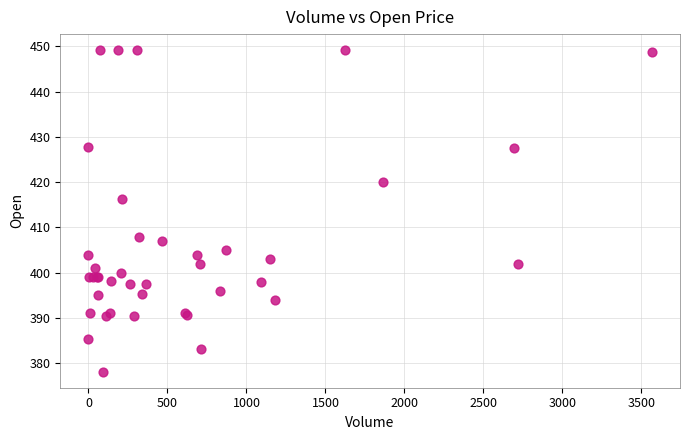

What Y value in the scatter plot is closest to 413?

416.2